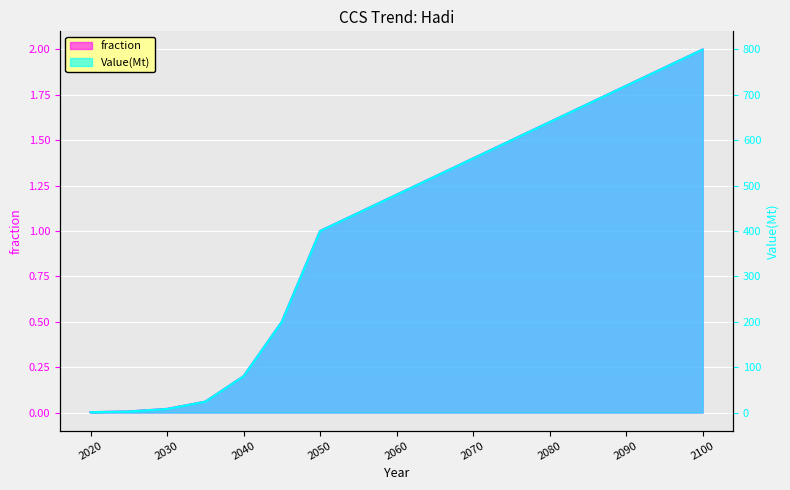

At which label does Value(Mt) reach its peak?

2100